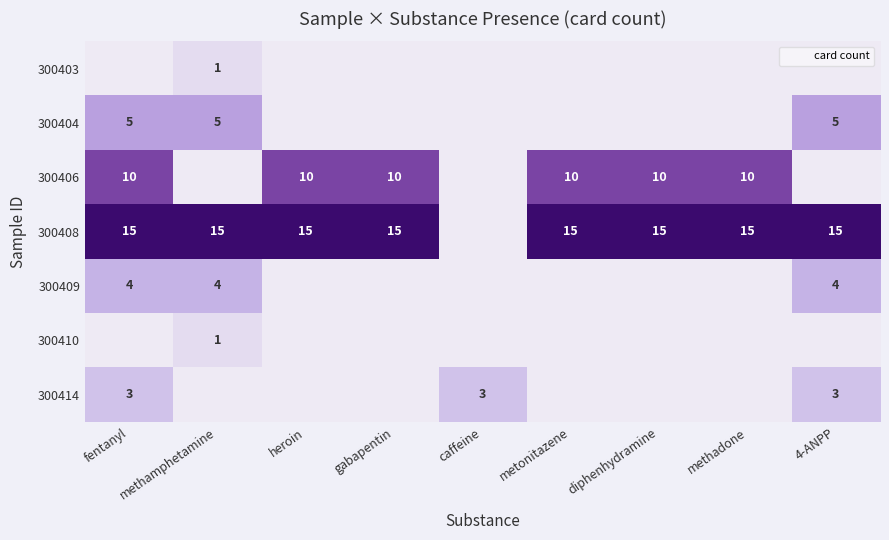

The value of 300403 at fentanyl is 0. True or false?

True